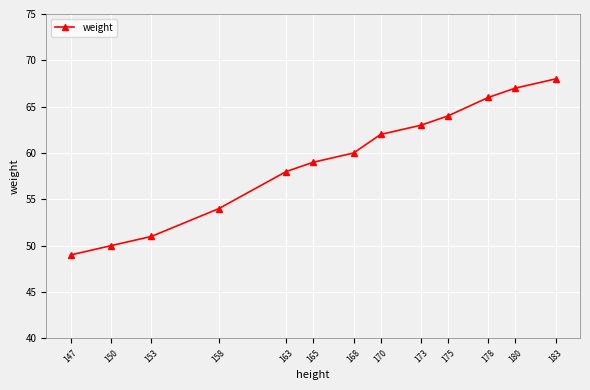

List the labels in order of value, smallest first.

147, 150, 153, 158, 163, 165, 168, 170, 173, 175, 178, 180, 183